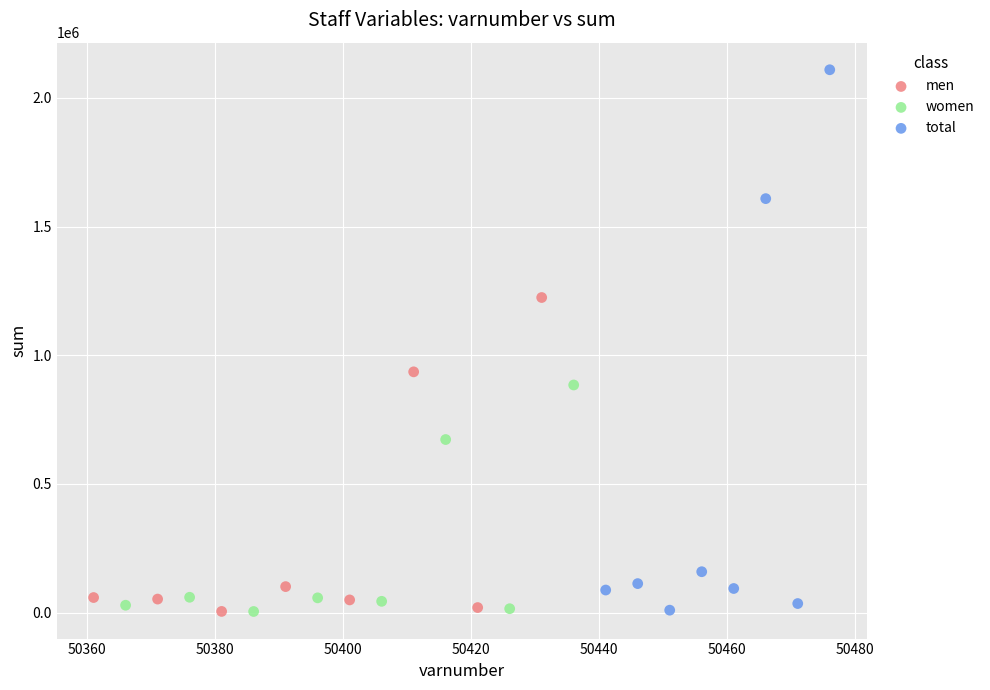

Which series has the largest Y range (max minus min)?

total